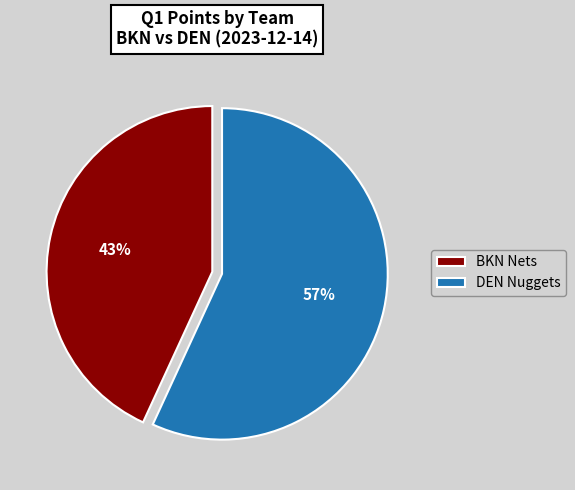

What percentage is the DEN Nuggets slice, to the nearest percent?

57%